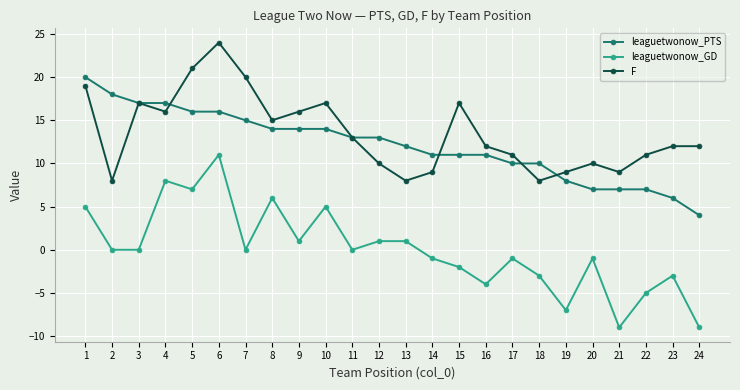

Rank the series at 9 from highest to lowest value.

F, leaguetwonow_PTS, leaguetwonow_GD